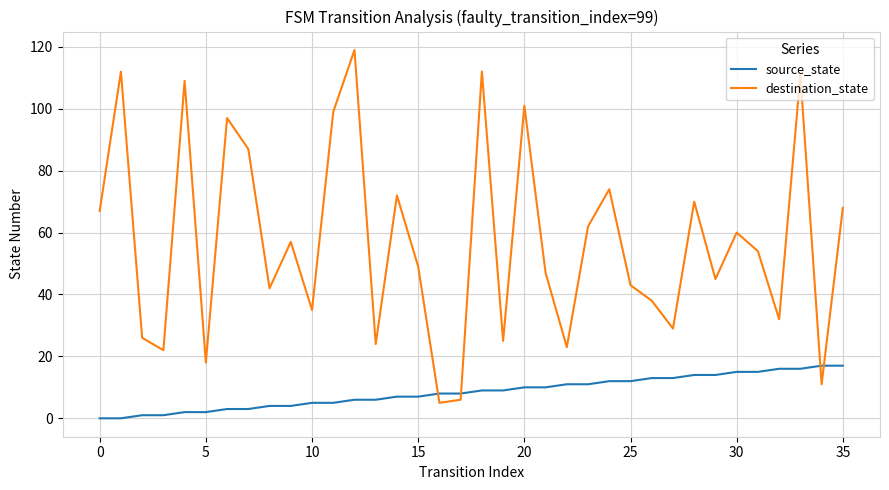

What is the maximum value for source_state?

17